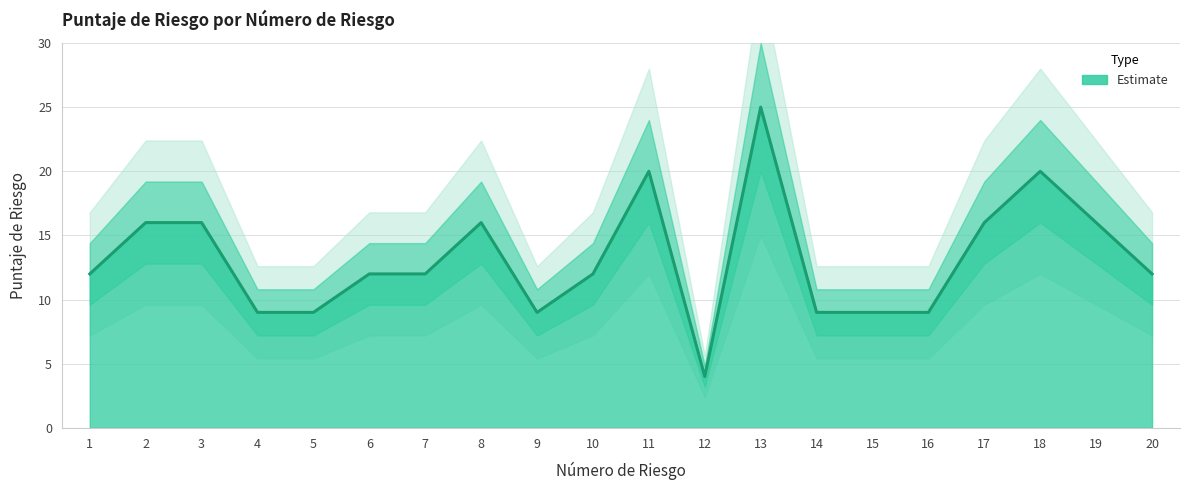

True or false: there are more than 0 points higher than both neighbors.

True